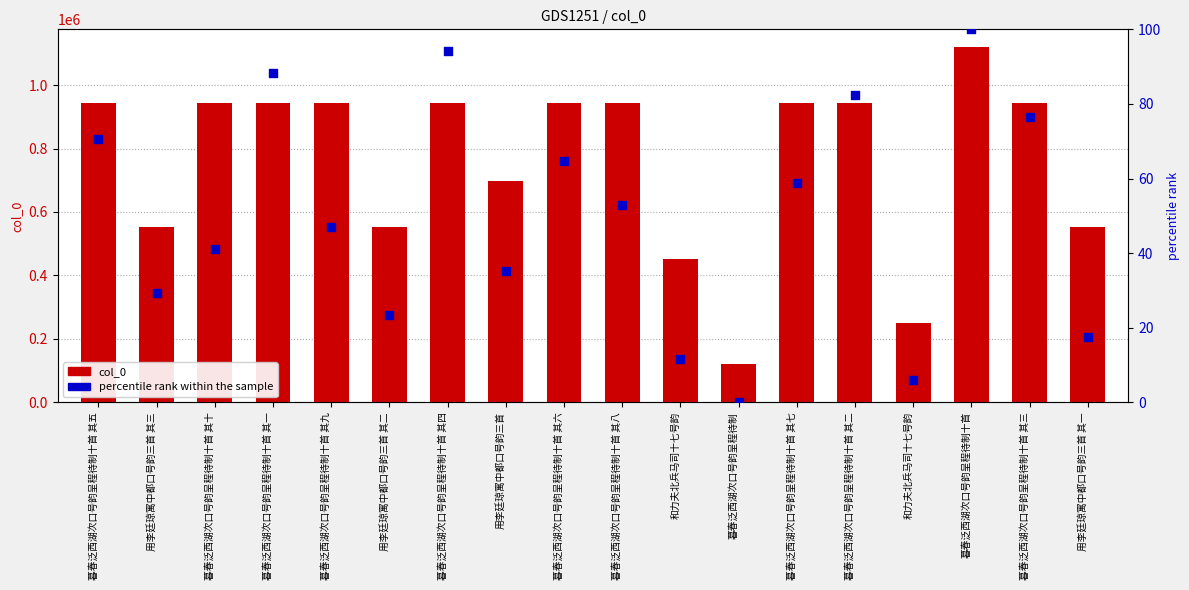

What is the total value across all series at 用李廷琼寓中都口号韵三首 其三?

552877.4